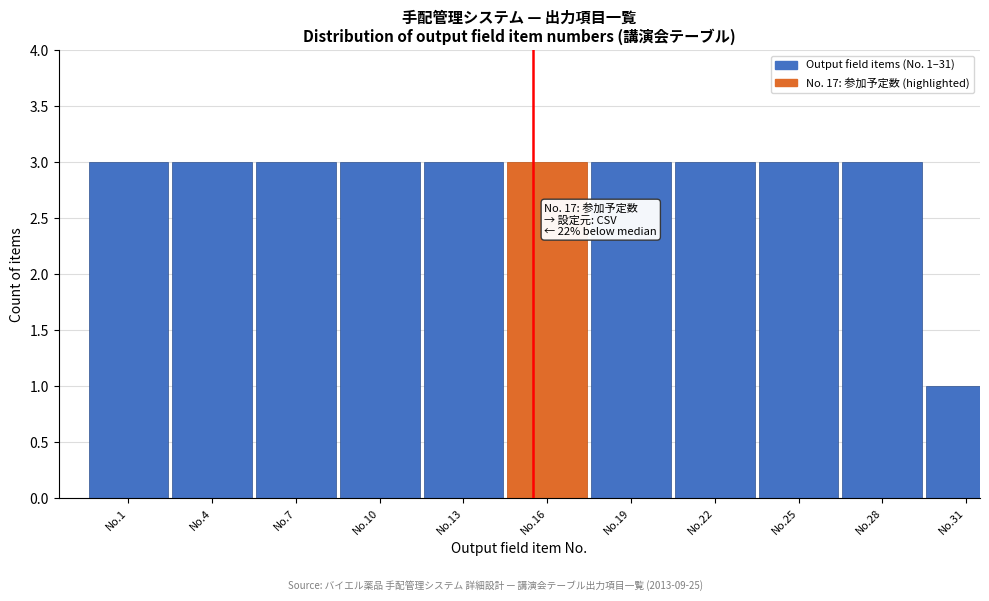

Reading left to right, list all the values displayed in this chart.

No.1=3	No.4=3	No.7=3	No.10=3	No.13=3	No.16=3	No.19=3	No.22=3	No.25=3	No.28=3	No.31=1